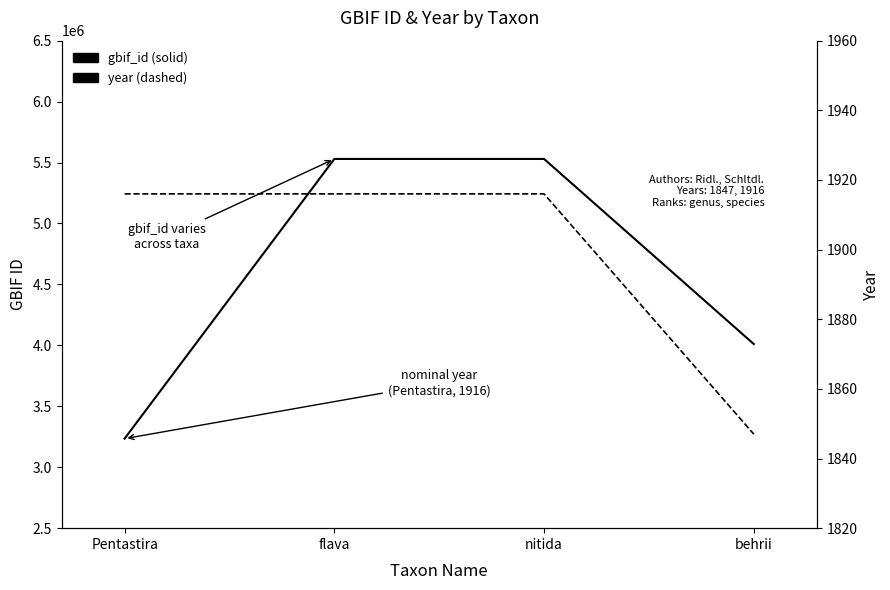

Does the chart display data point markers on the line(s)?

No